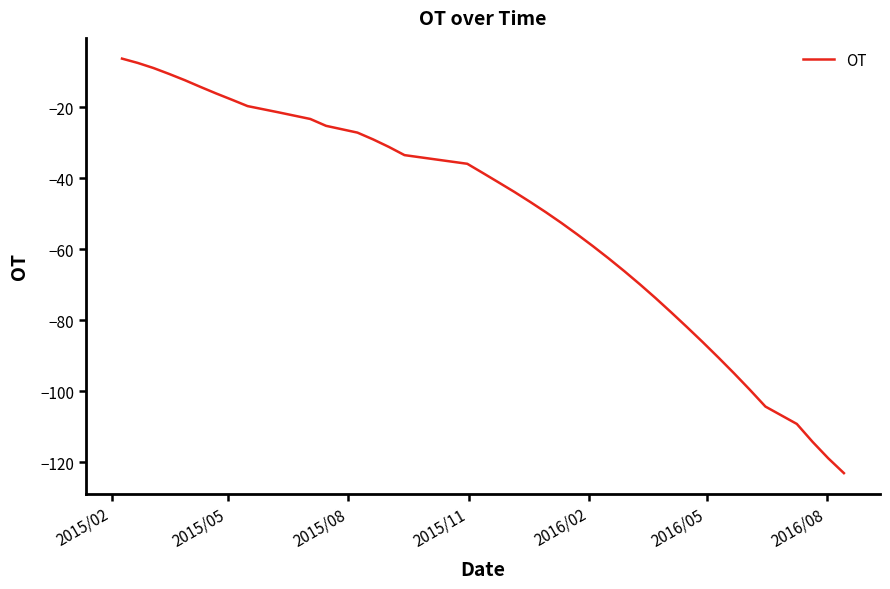

What is the difference between the maximum and minimum values?

116.8